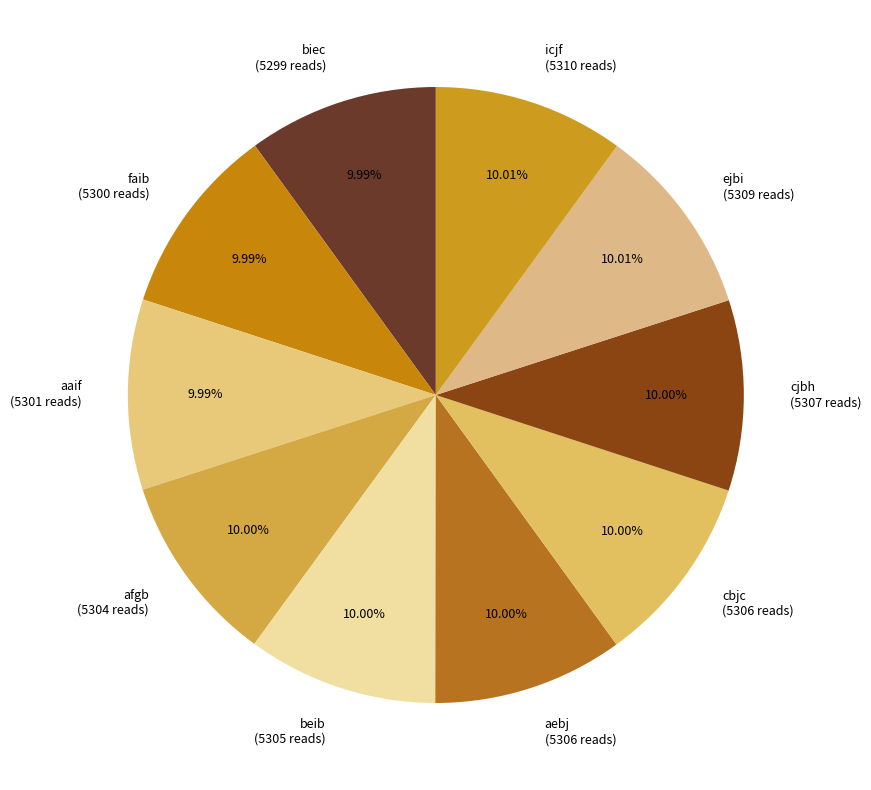

Does aaif account for over 50% of the chart?

No